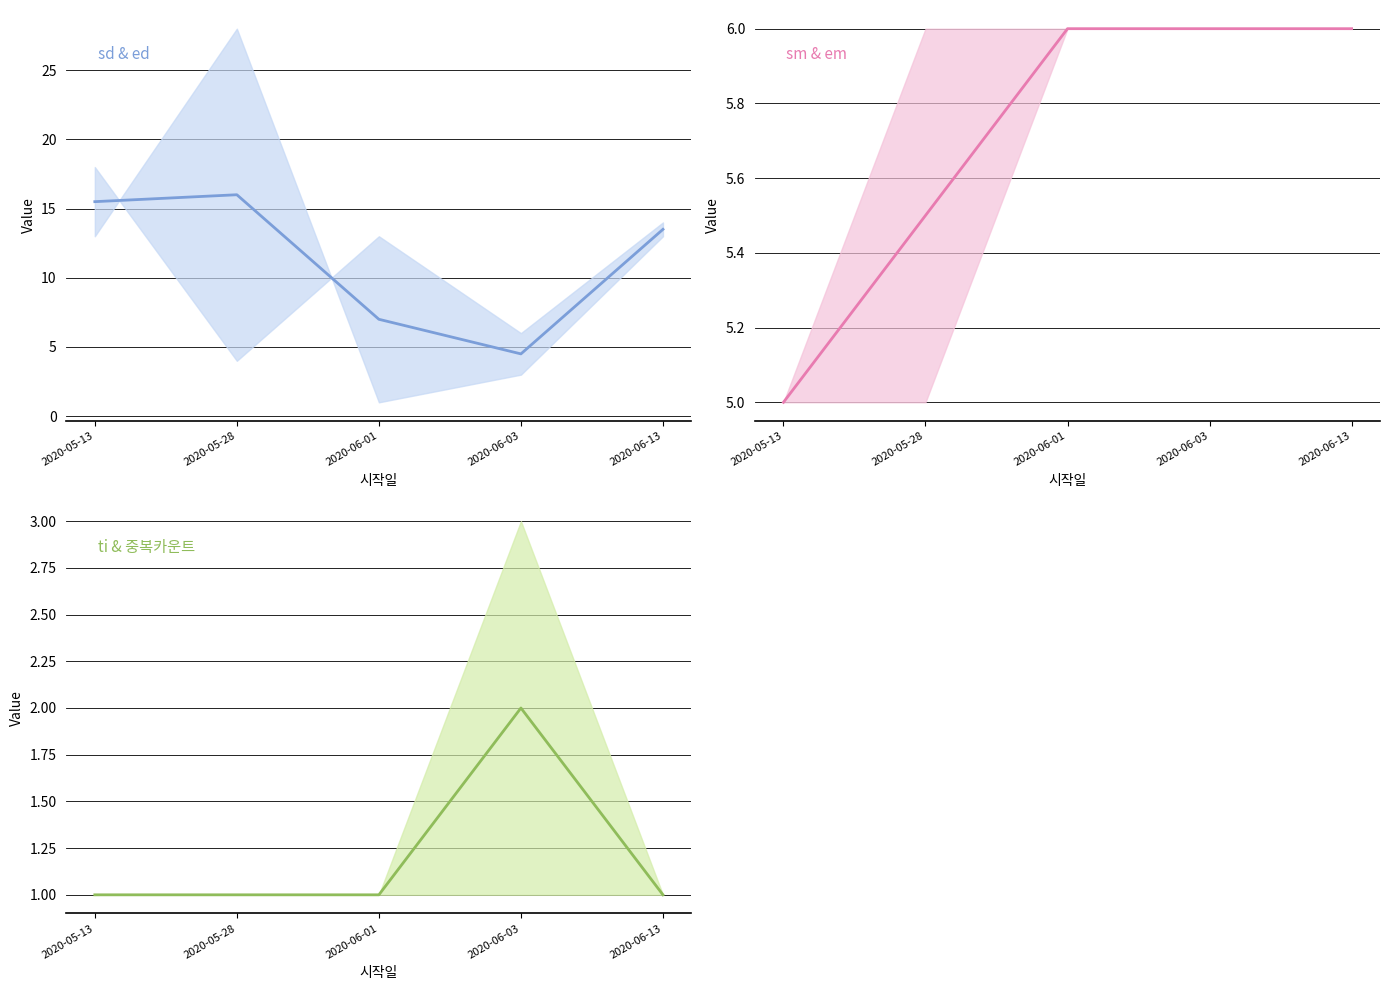

What is the sum of the sd & ed (mid) values at 2020-05-28 and 2020-06-13?

29.5